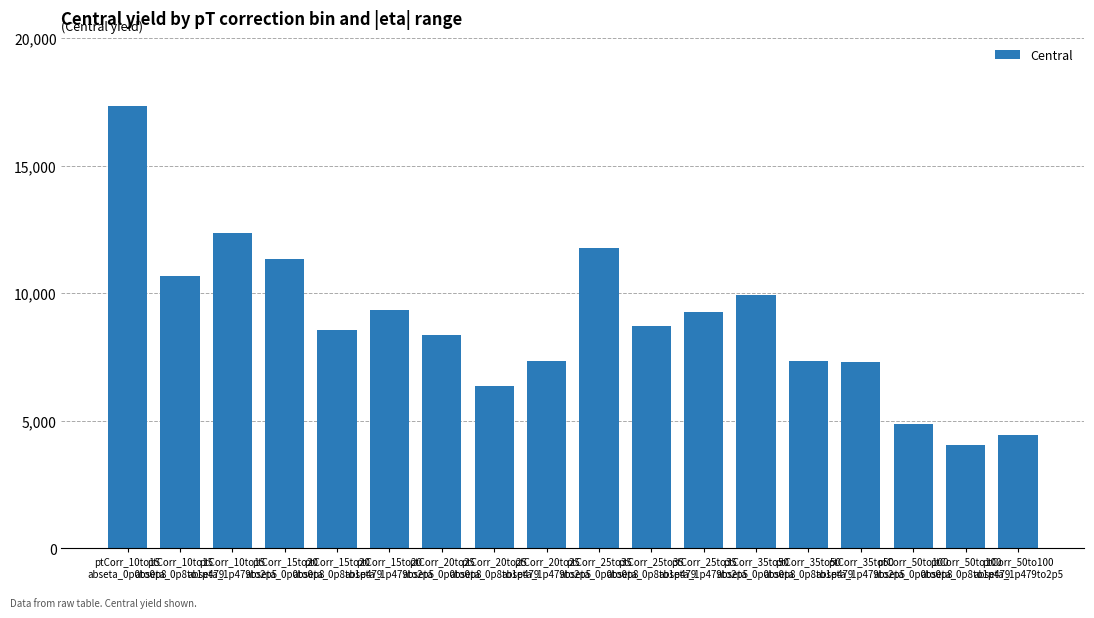

What is the average value?

8852.1